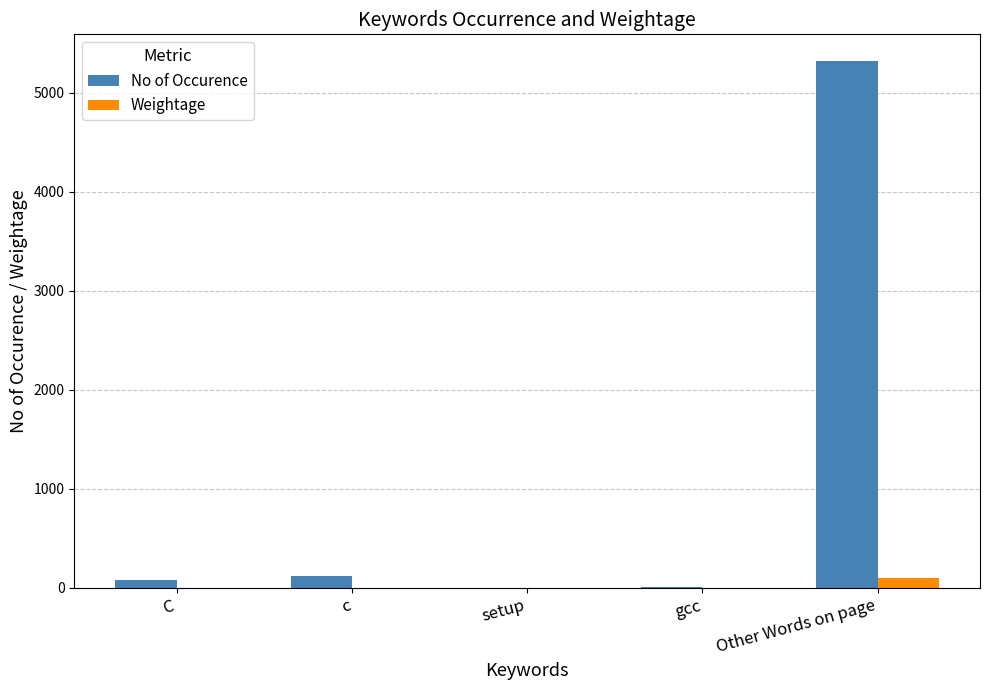

At which category does the chart reach its peak across all series?

Other Words on page